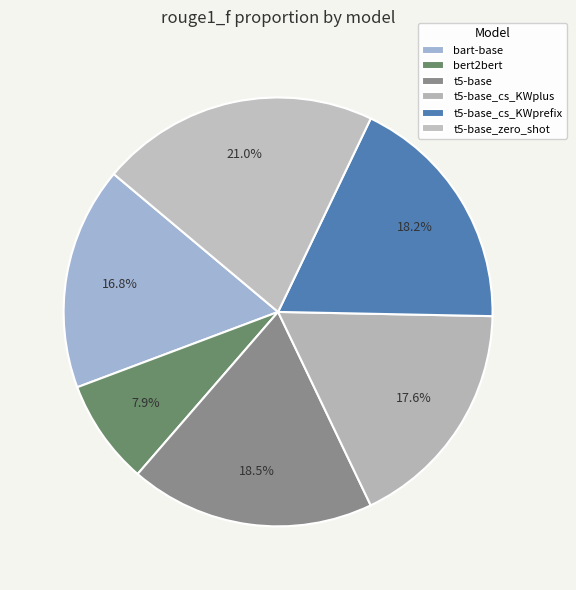

Do t5-base_cs_KWplus and t5-base_zero_shot together represent more than half of the pie?

No